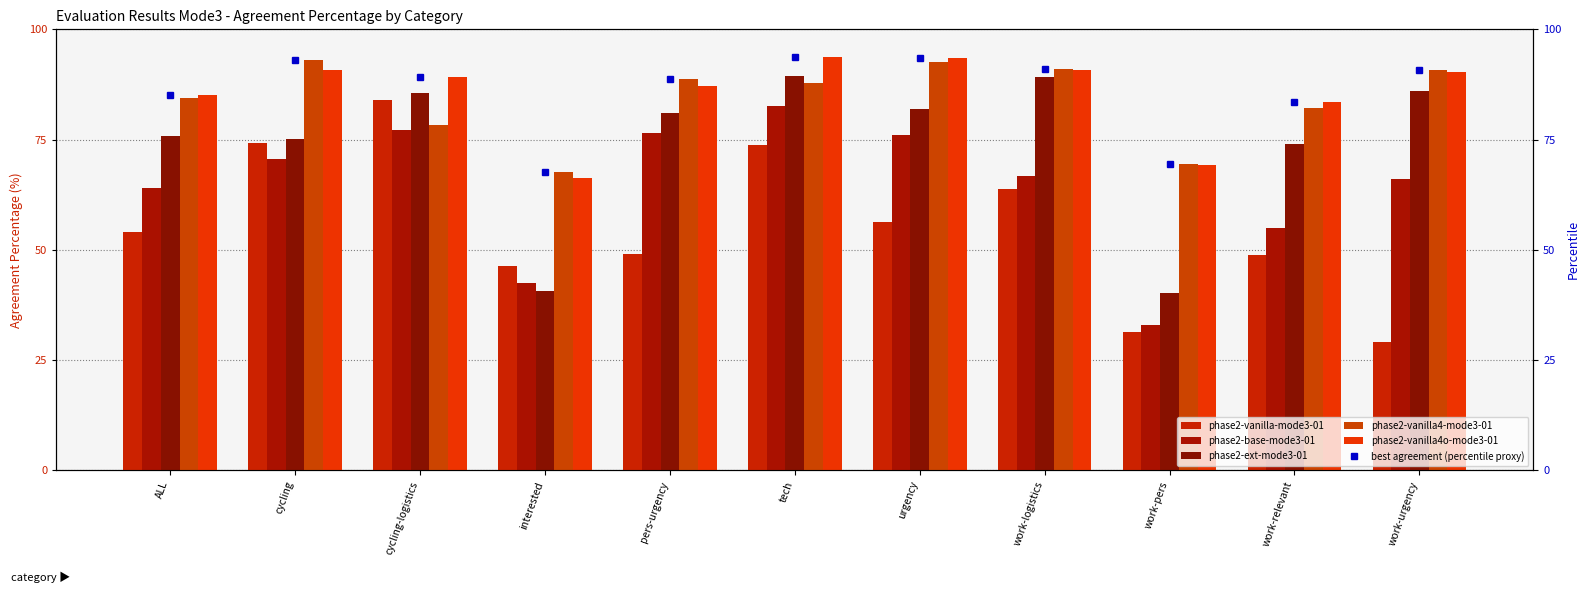

What is the maximum value shown in the chart?

93.7